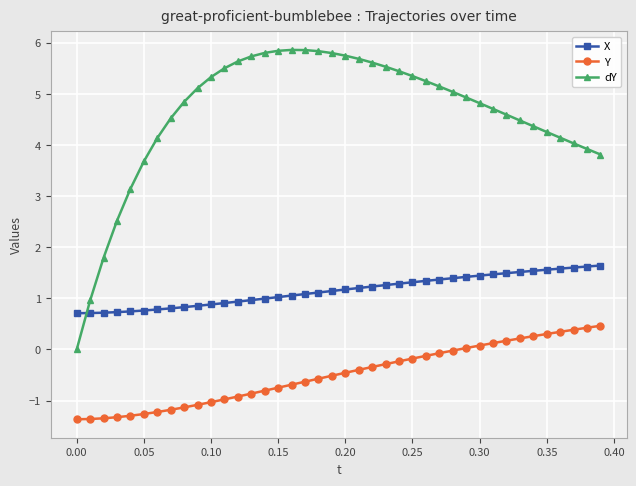

What is the difference between the maximum and minimum values in the Y series?

1.8